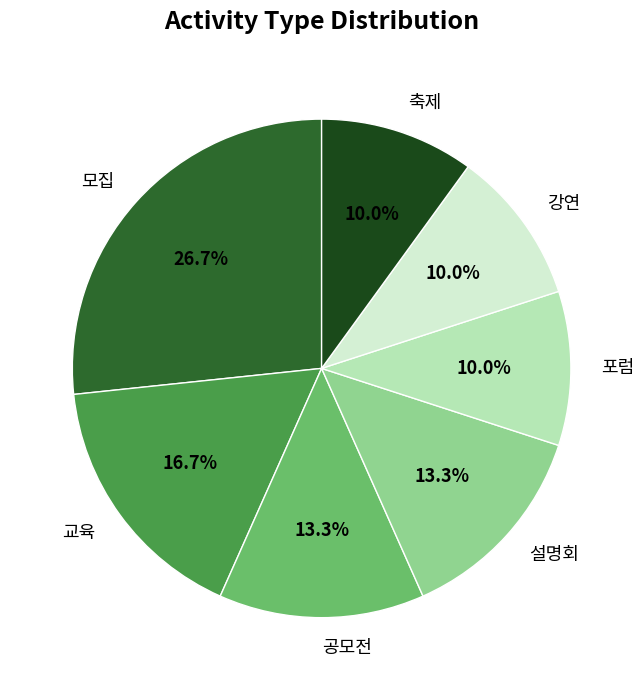

Which has a higher value, 공모전 or 교육?

교육